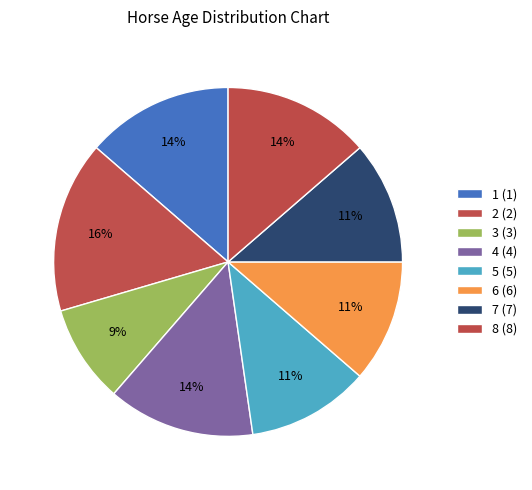

Rank the categories by value from highest to lowest.

2 (2), 1 (1), 4 (4), 8 (8), 5 (5), 6 (6), 7 (7), 3 (3)